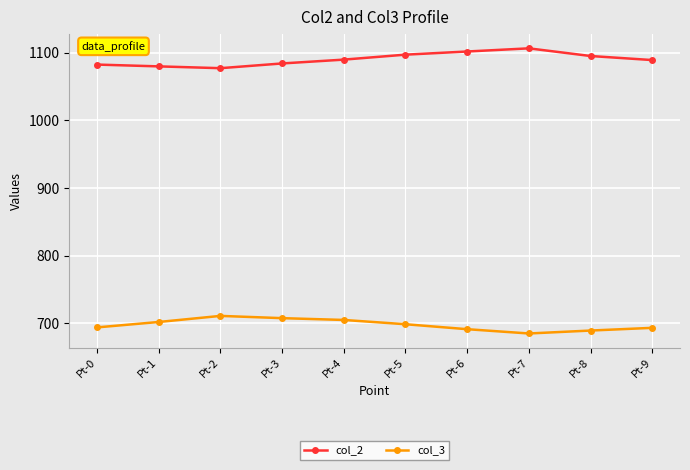

What is the value of the col_2 point at the 8th from the left?

1106.7